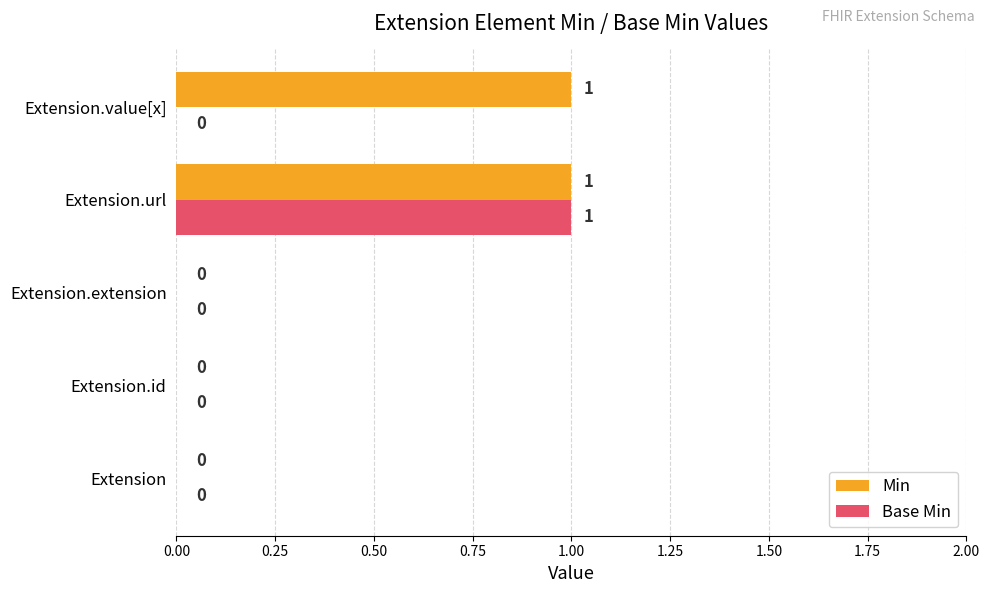

Is it true that Min equals 0 at Extension?

True